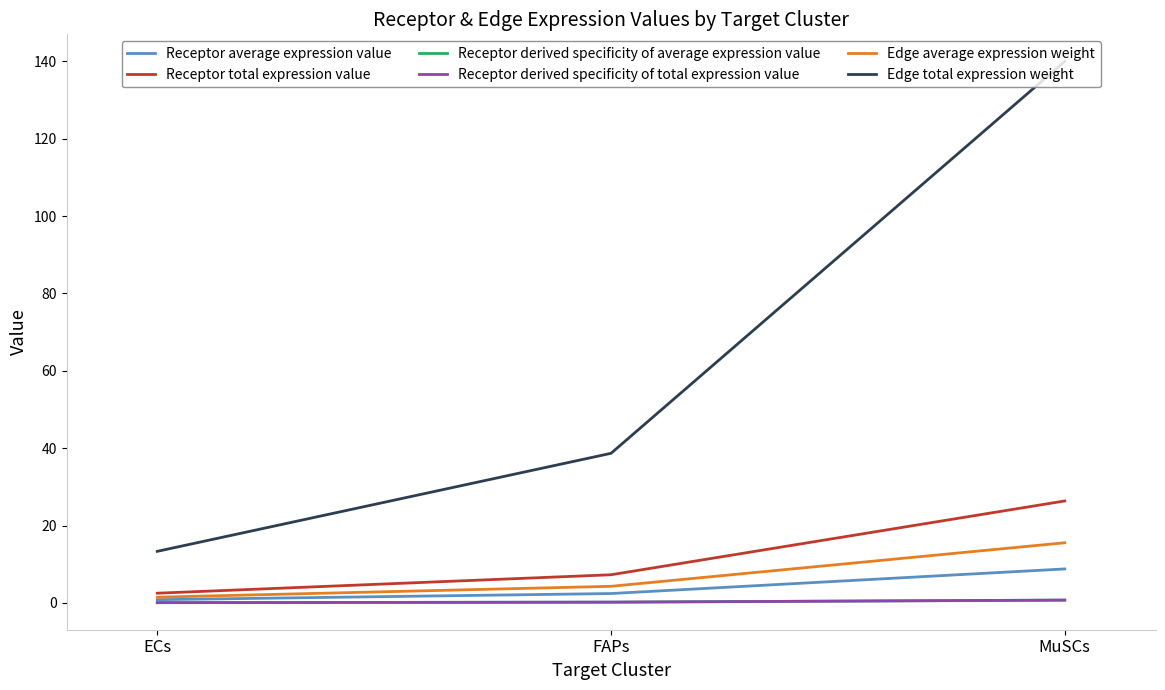

Does the chart have visible grid lines?

No